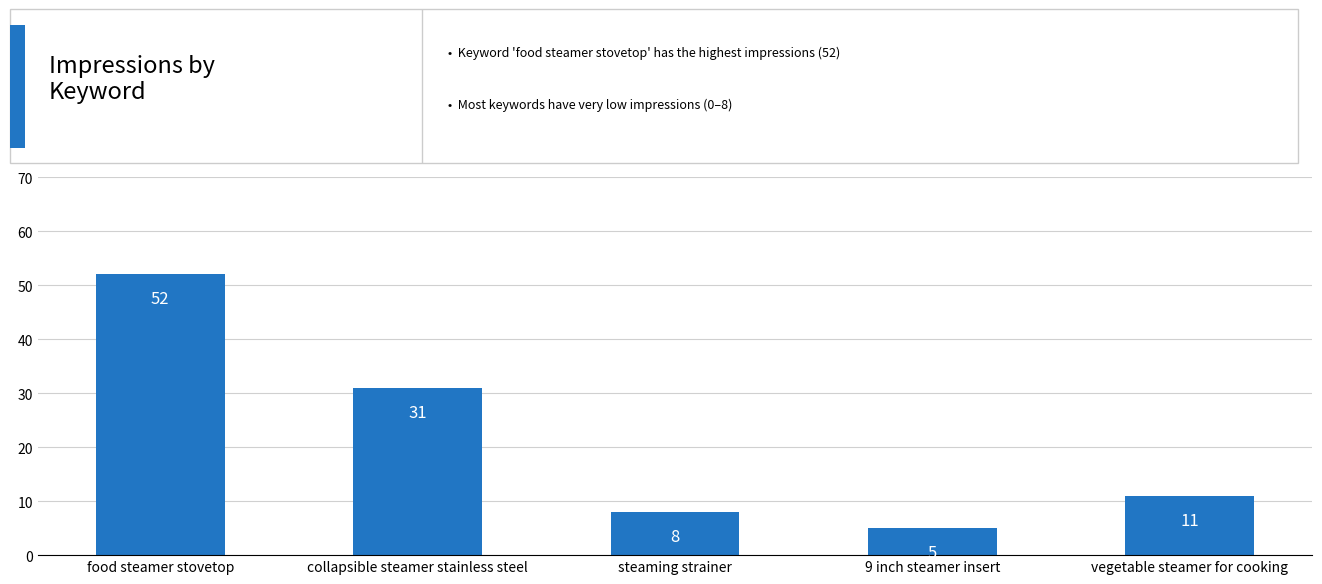

Which has a higher value, 9 inch steamer insert or food steamer stovetop?

food steamer stovetop